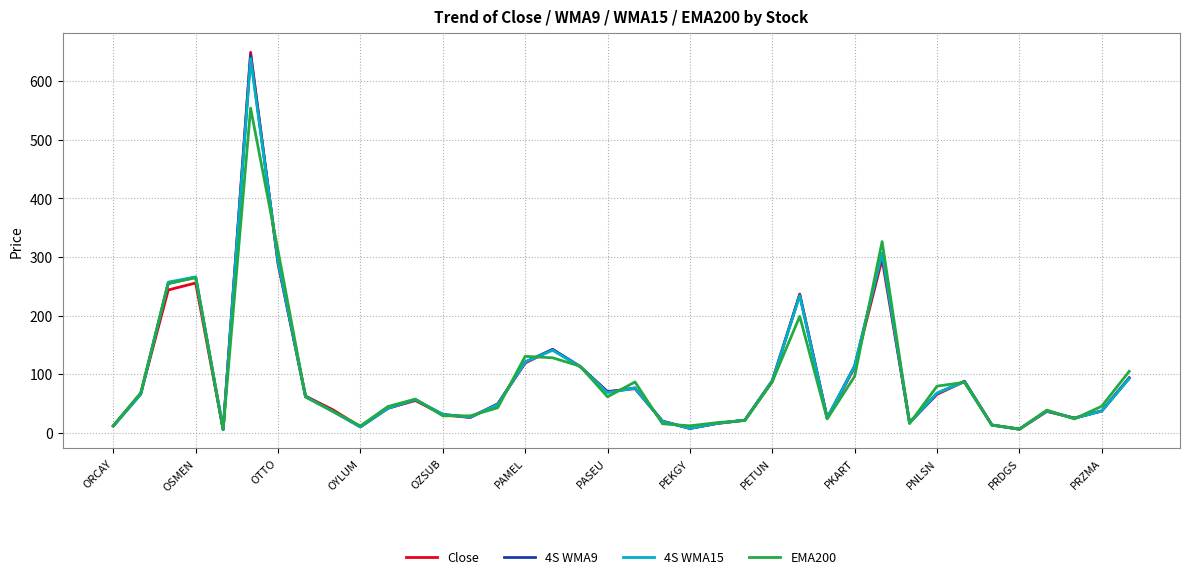

What is the greatest value displayed?

649.0